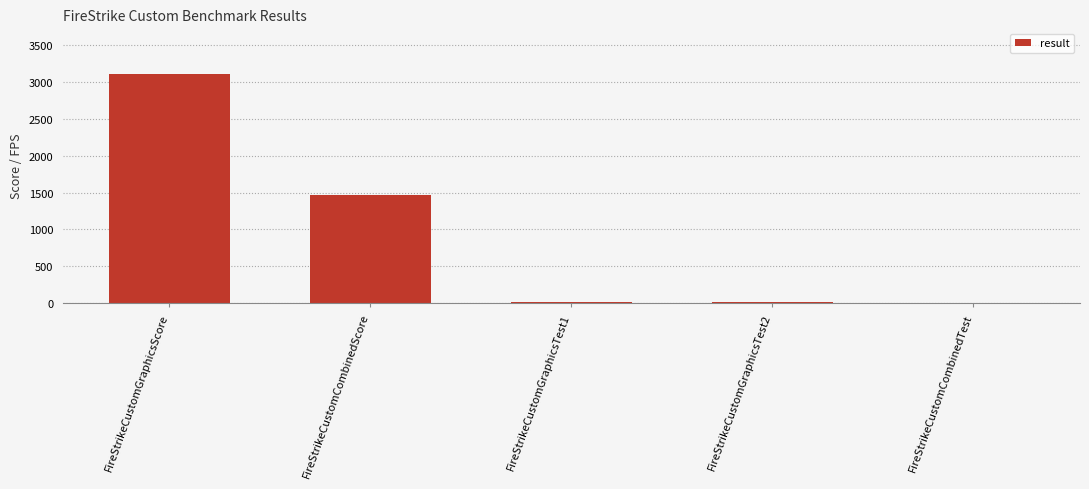

What is the change in value from FireStrikeCustomGraphicsScore to FireStrikeCustomCombinedScore?

-1637.0